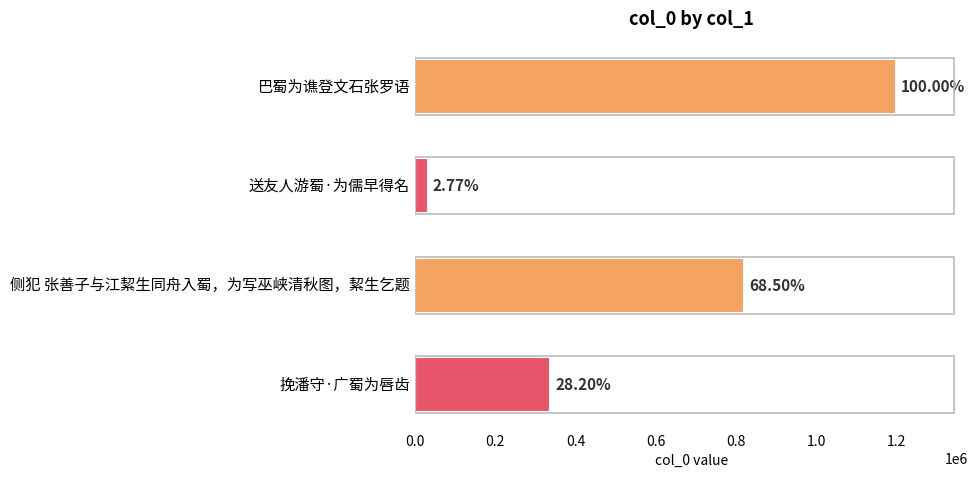

How many bars are there in total?

4